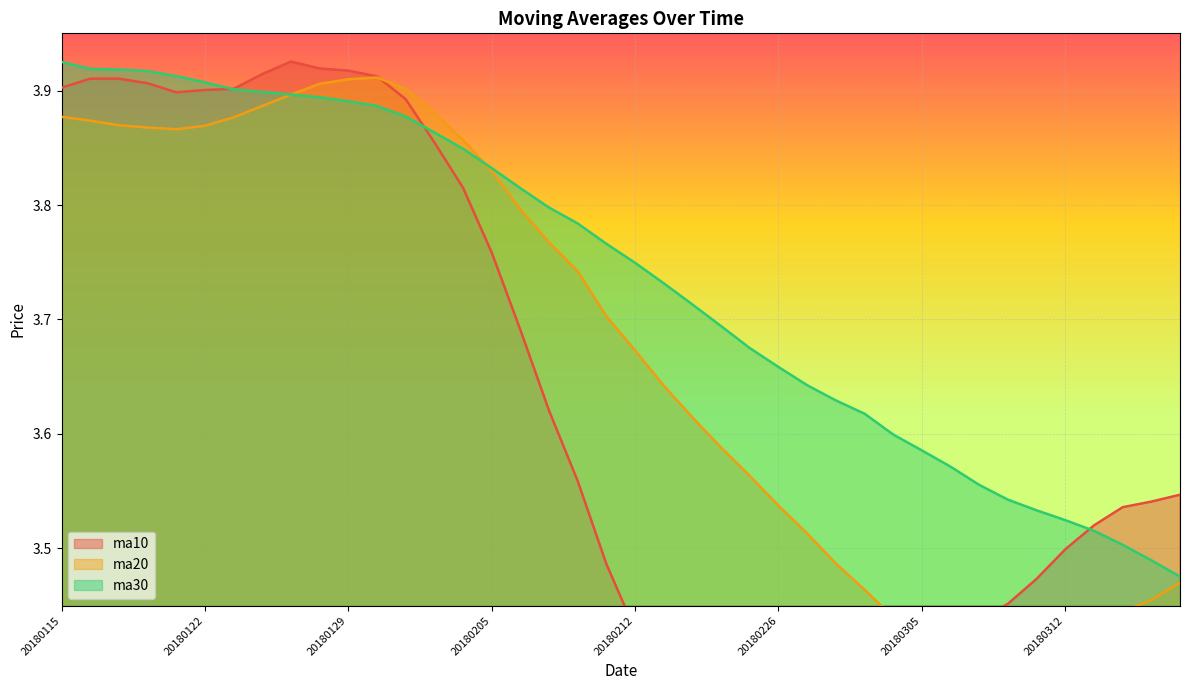

Which category has the lowest value across all series?

20180223